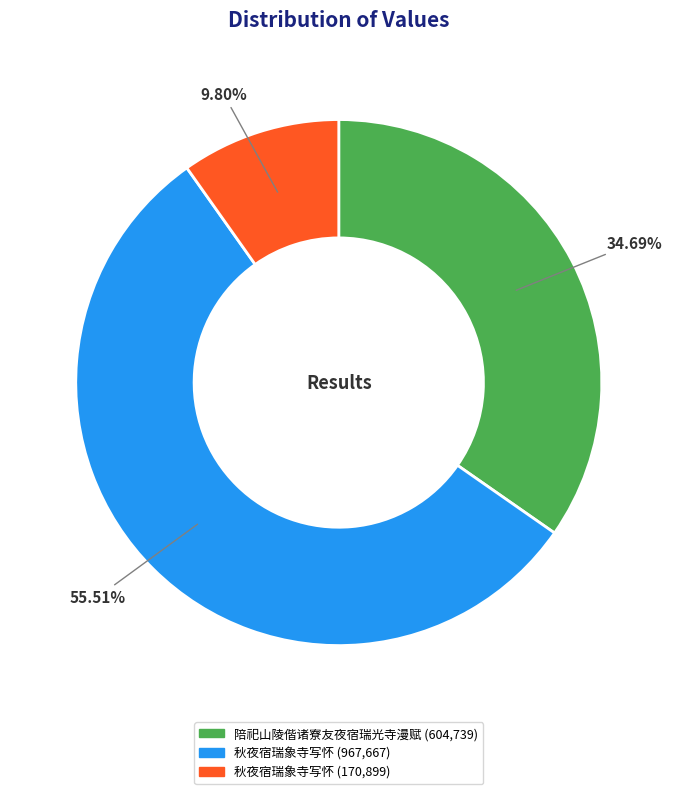

Is there a majority slice in this chart?

Yes